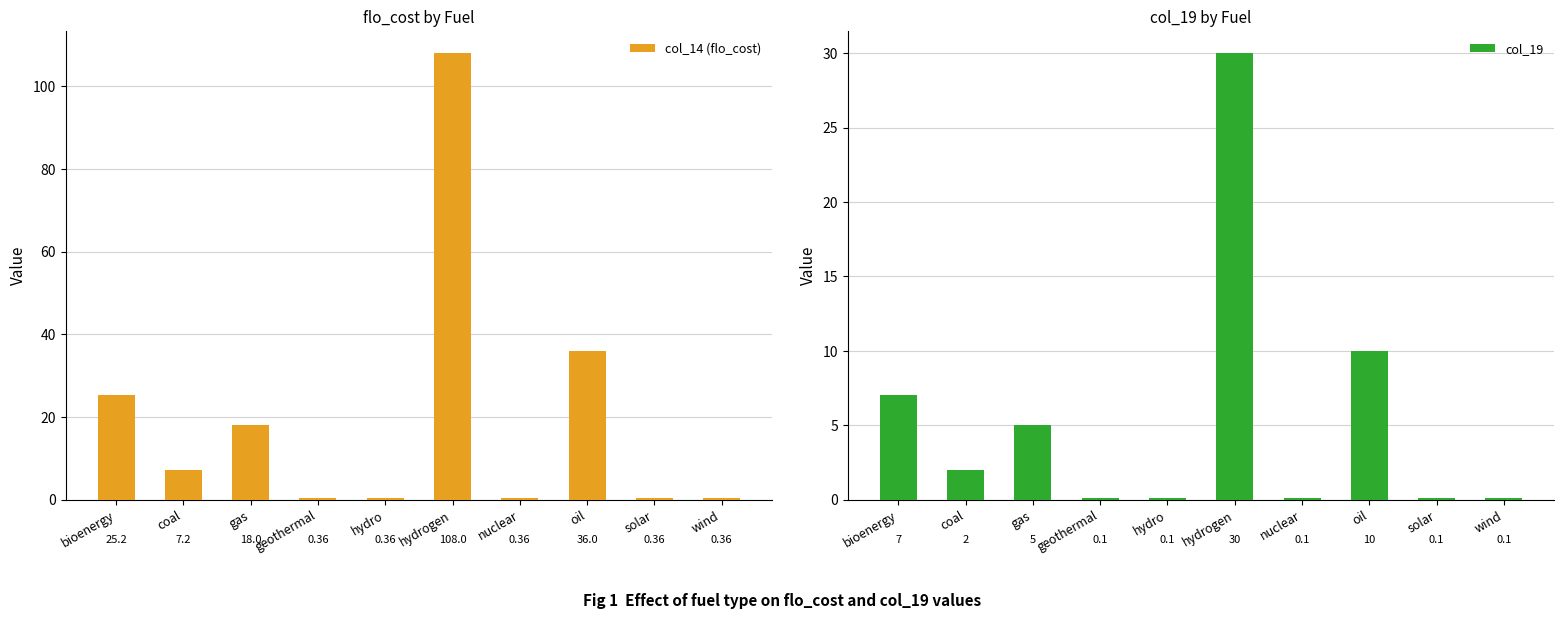

Reading right to left, list all the values displayed in this chart.

col_14 (flo_cost): 0.4	0.4	36.0	0.4	108.0	0.4	0.4	18.0	7.2	25.2
col_19: 0.1	0.1	10.0	0.1	30.0	0.1	0.1	5.0	2.0	7.0